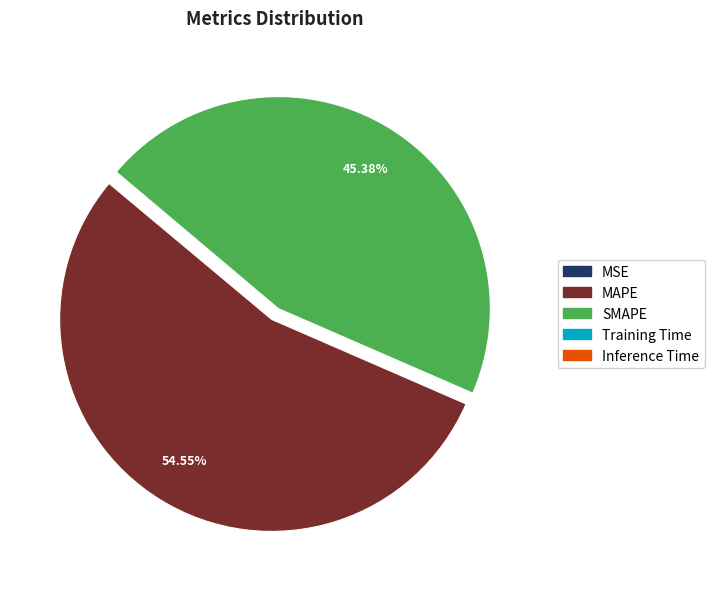

Which category has the biggest portion of the pie?

MAPE